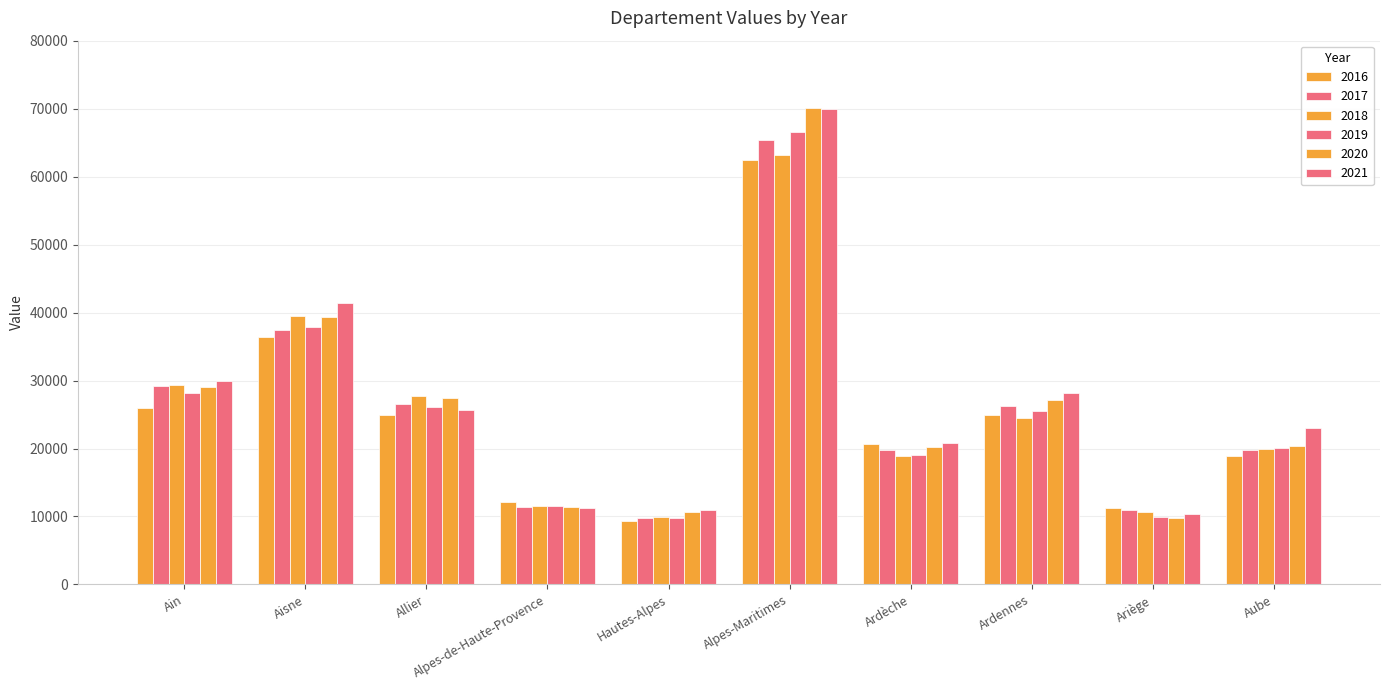

How many categories are shown in the chart?

10